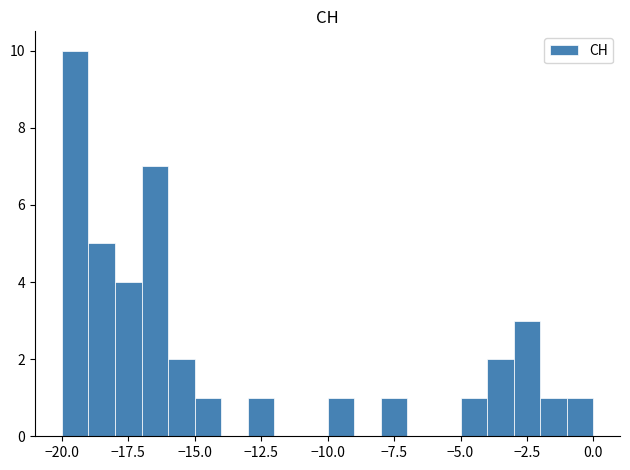

Read against the x-axis, roughly where is the centre of the tallest bar?

-19.5